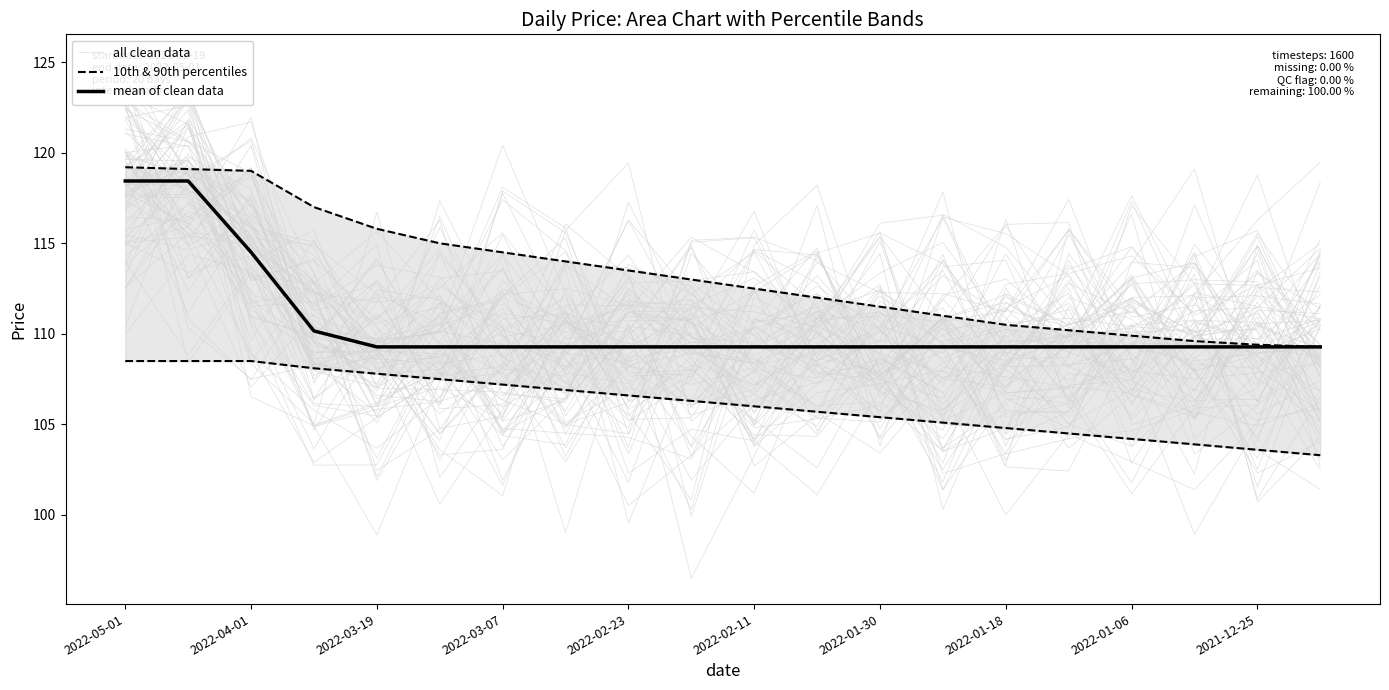

Which series changed the most between 2022-01-18 and 2022-01-06?

10th & 90th percentiles